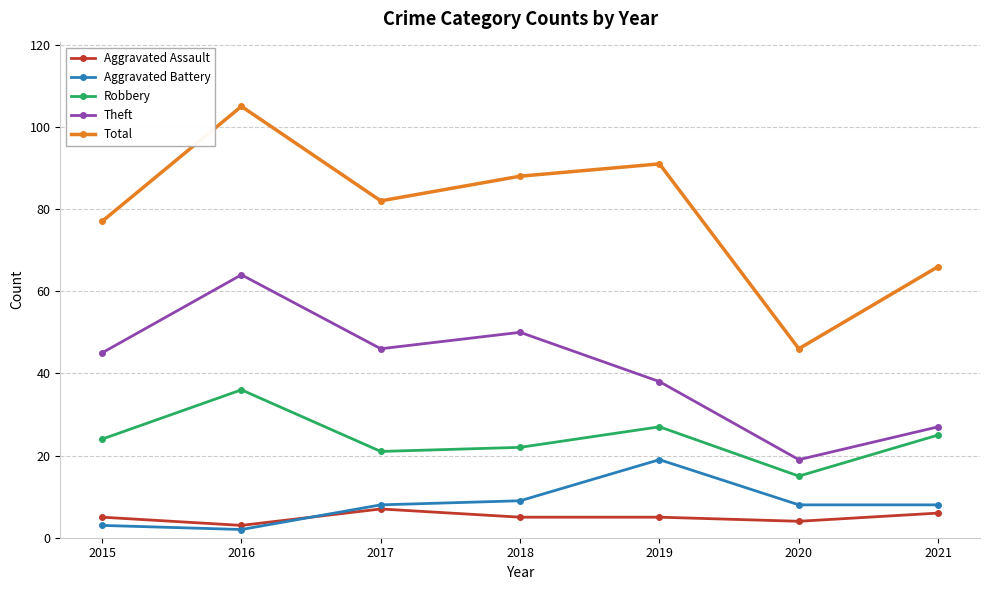

The Total series shows 126 at 2015. True or false?

False